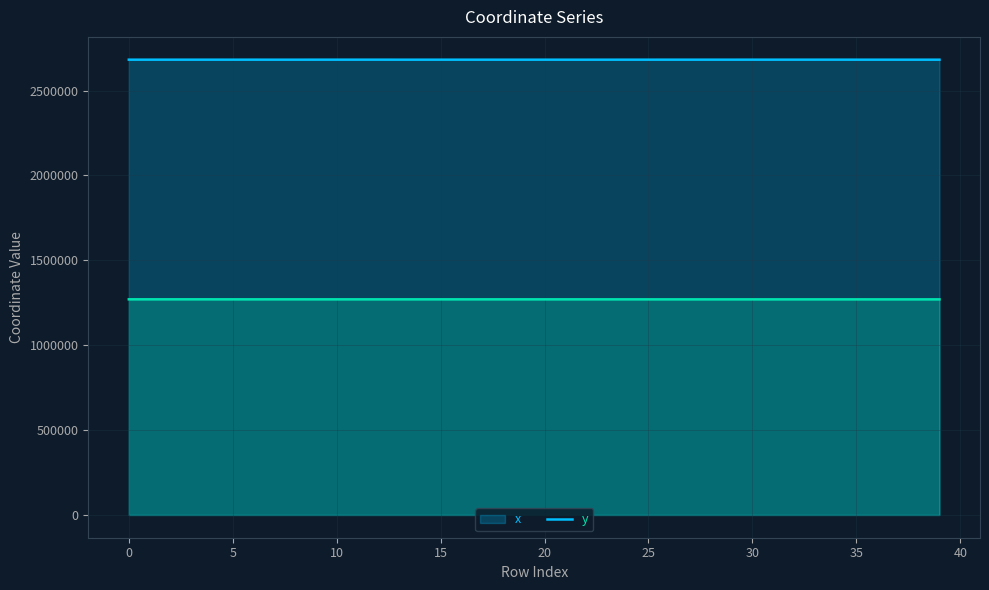

Where is the first local minimum for y?

2